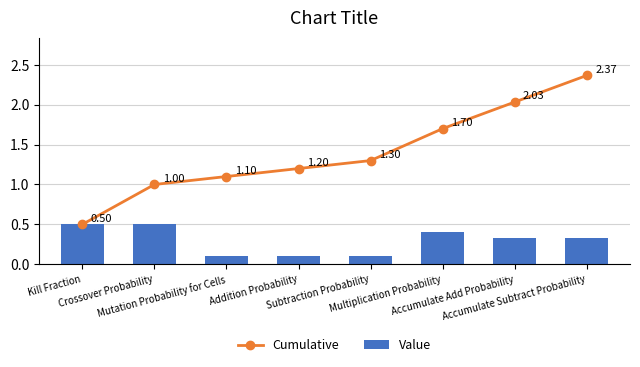

What is the sum of the Value values at Kill Fraction and Mutation Probability for Cells?

0.6